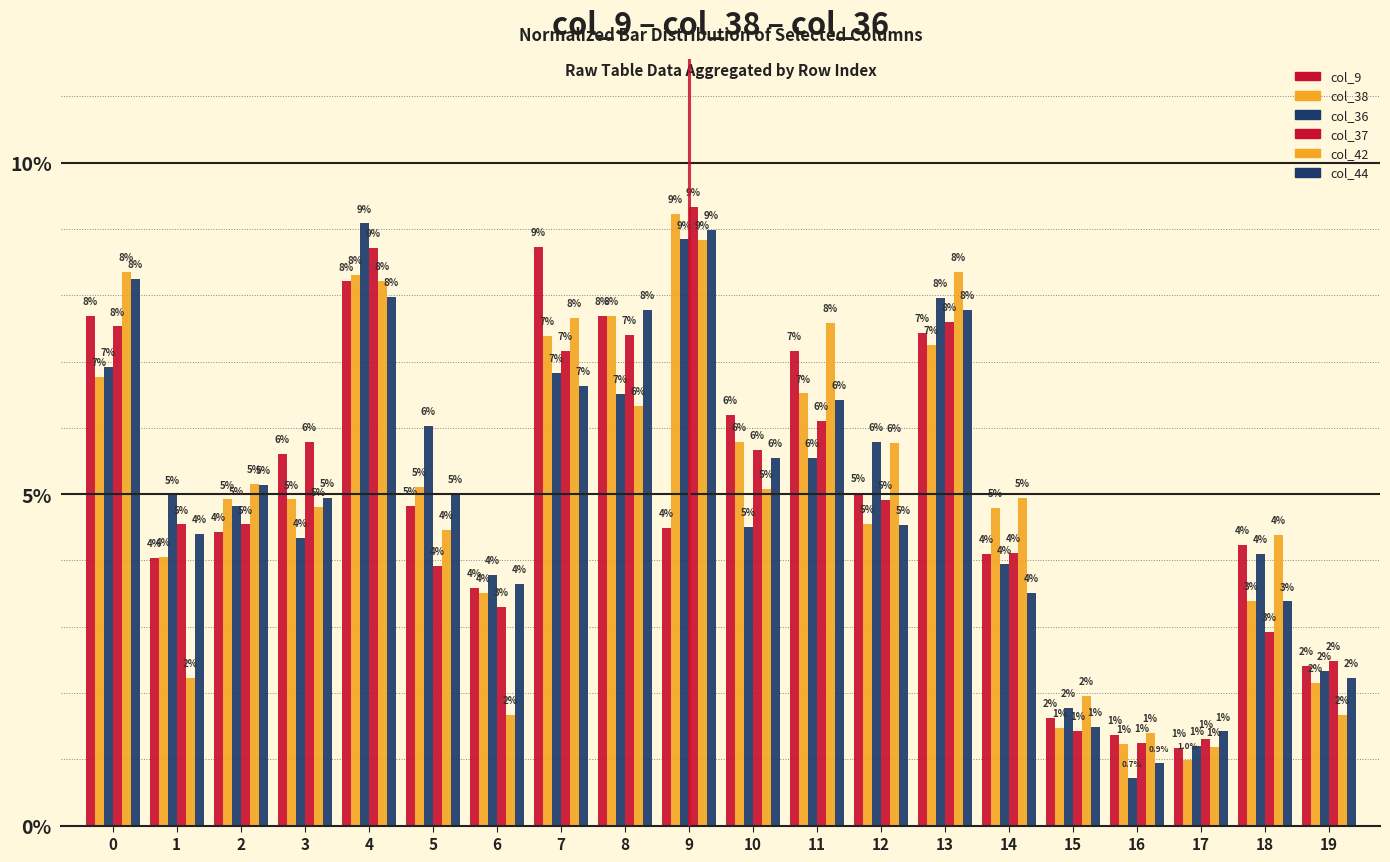

How many groups of bars are there?

20